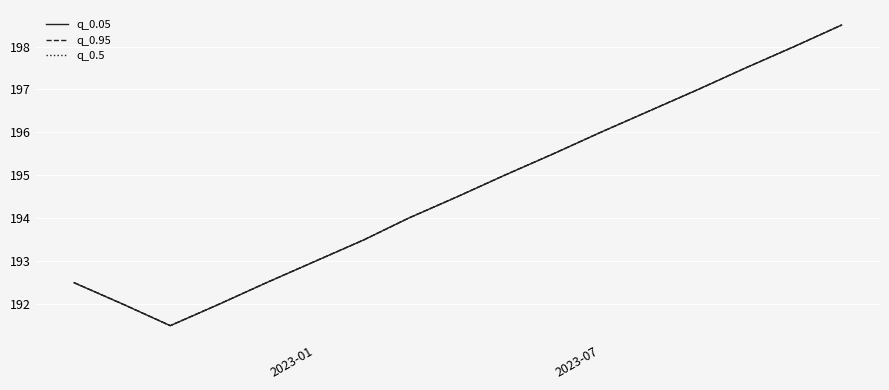

Rank the series by their maximum value, from highest to lowest.

q_0.05, q_0.95, q_0.5